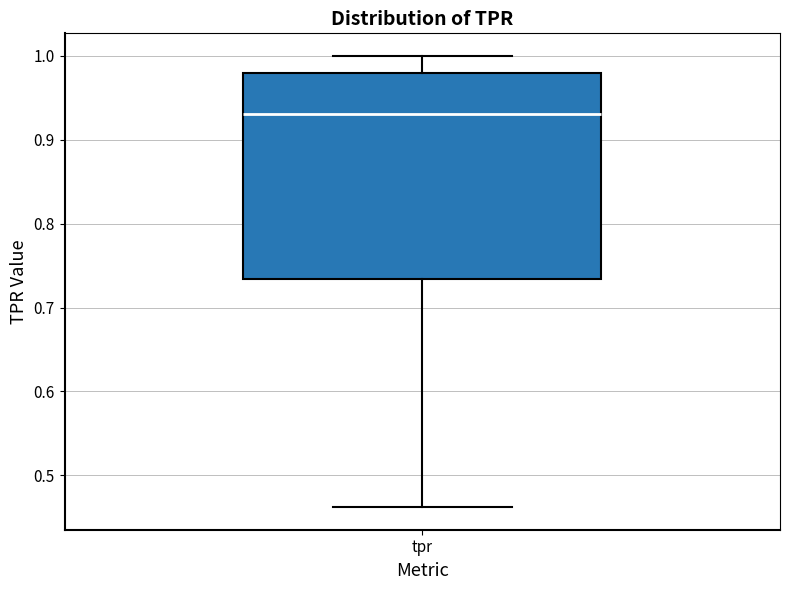

Where does the lower whisker of the box for tpr end on the y-axis? The values are not printed on the chart, so give them approximately, as read against the axis.

0.46